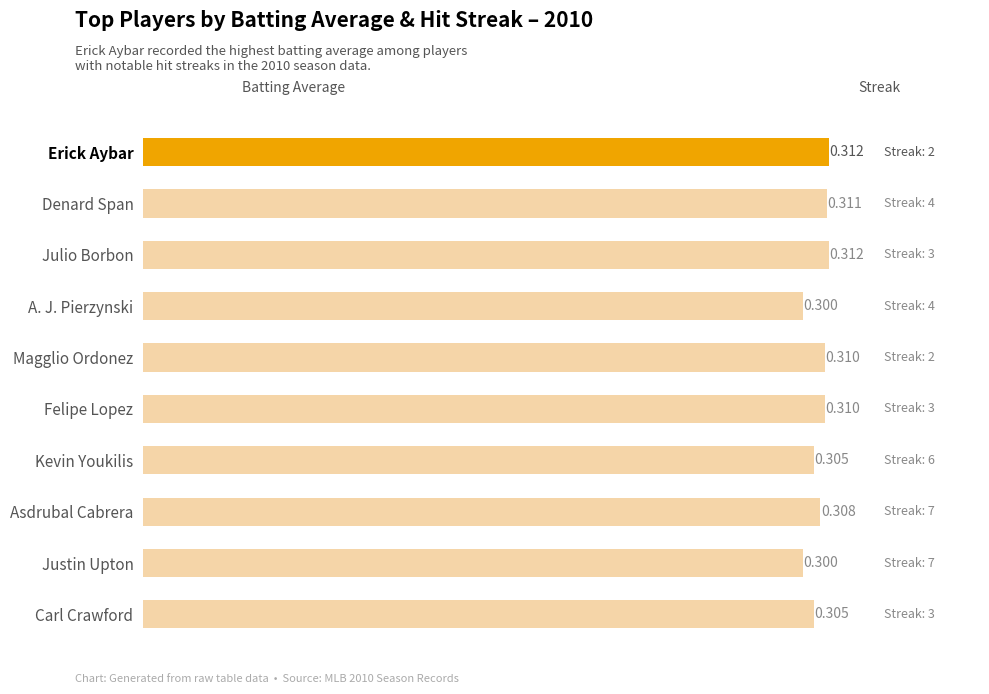

Which has a higher value, Magglio Ordonez or Carl Crawford?

Magglio Ordonez